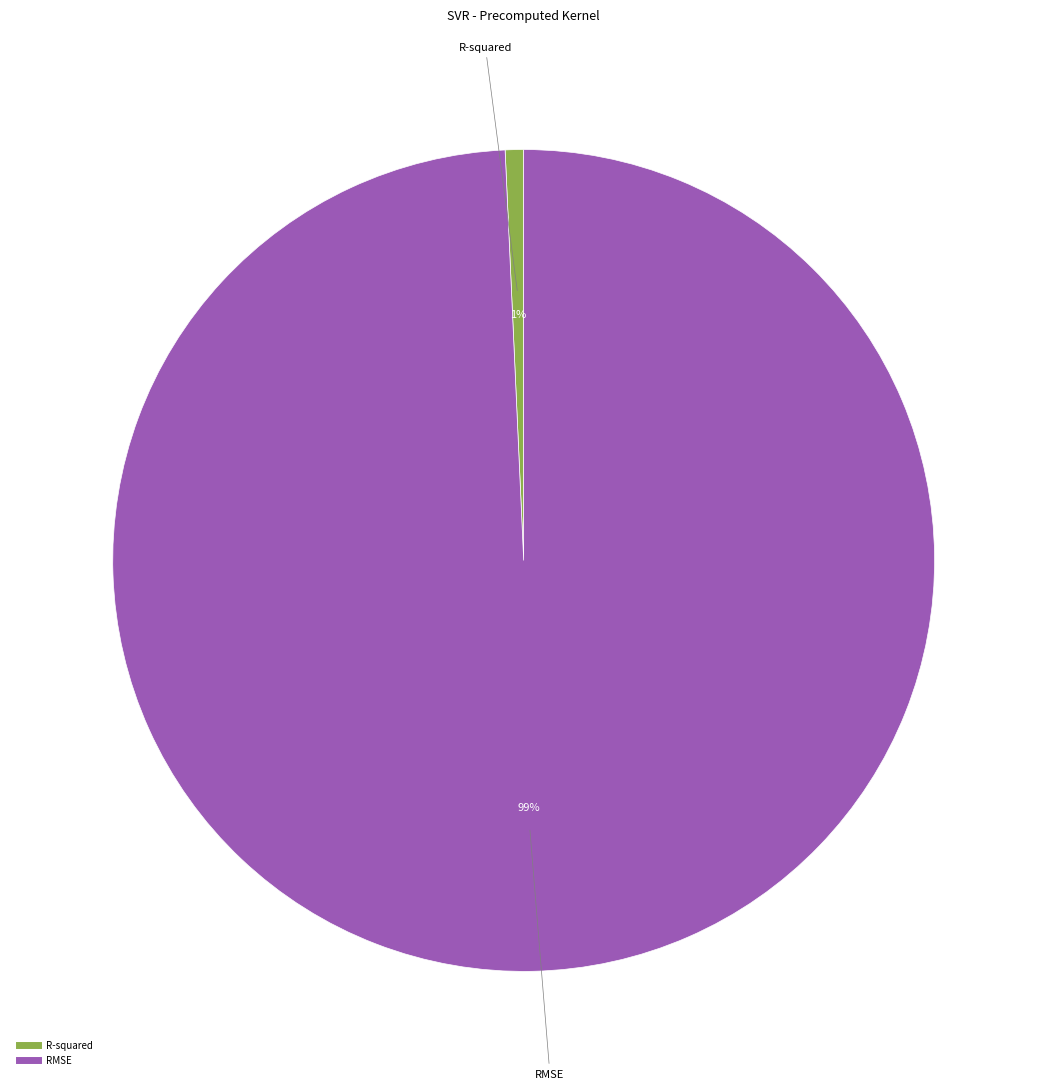

Is there any slice that represents more than half of the pie?

Yes